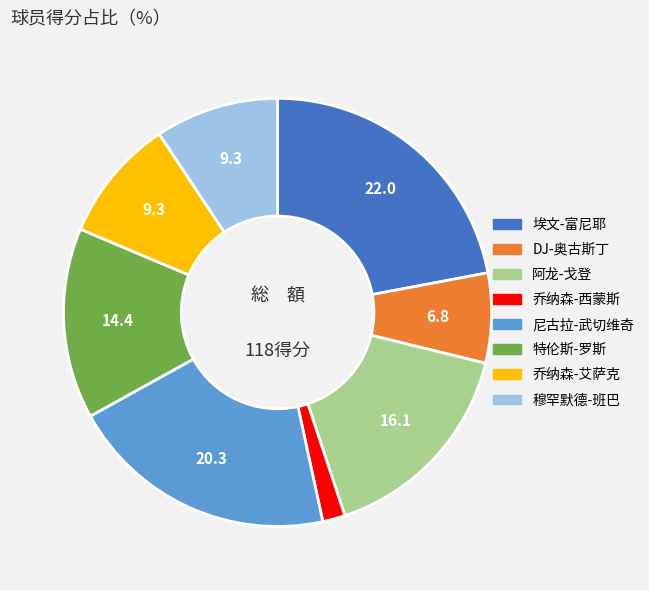

How many segments does this pie chart have?

8